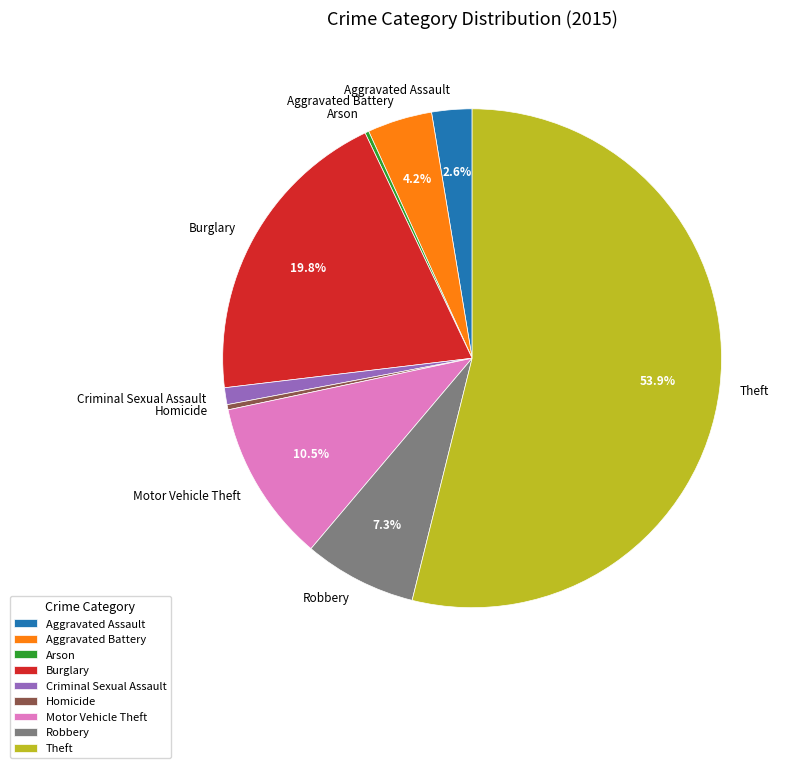

Which slice is the largest?

Theft